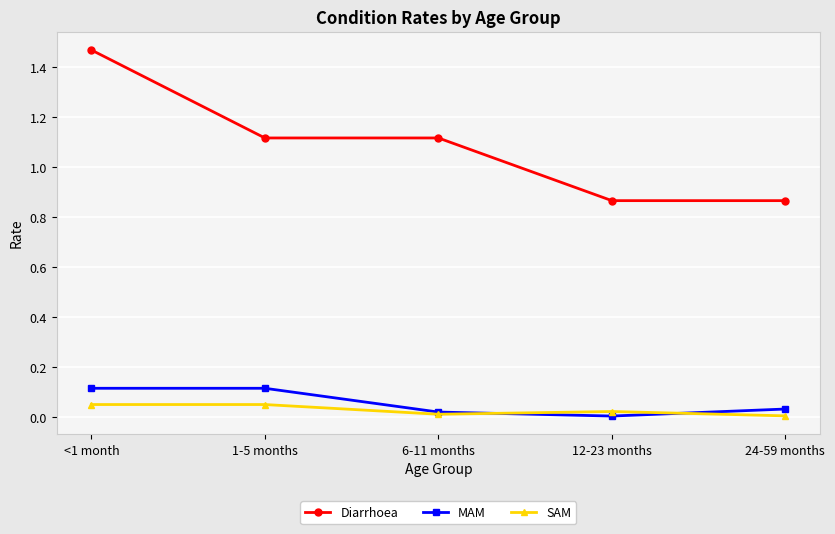

Which series has the largest total across all categories?

Diarrhoea